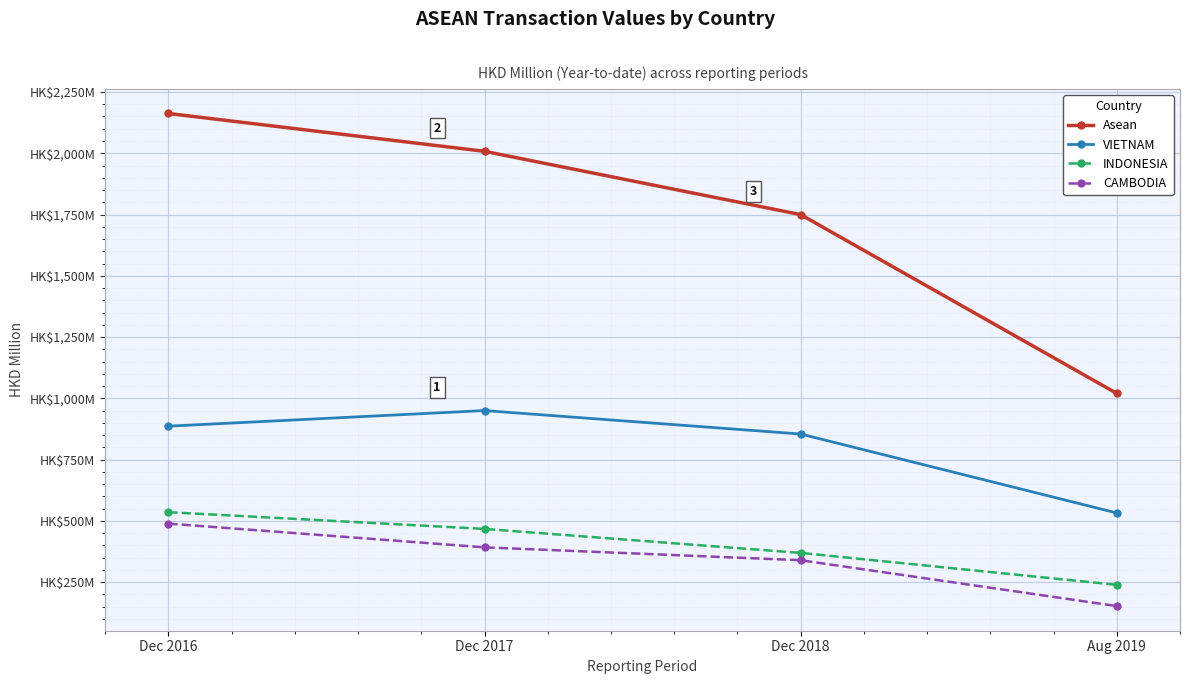

Does the chart have visible grid lines?

Yes